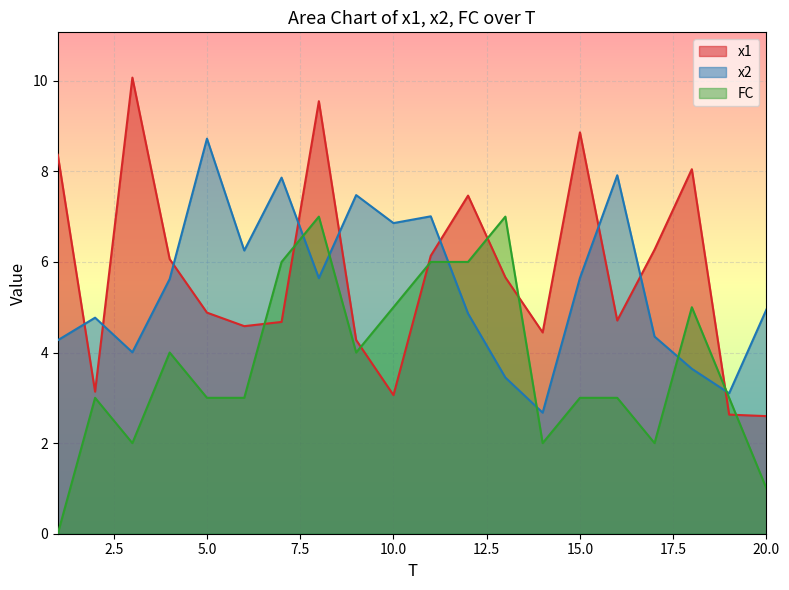

List the series in order of their peak value, highest first.

x1, x2, FC